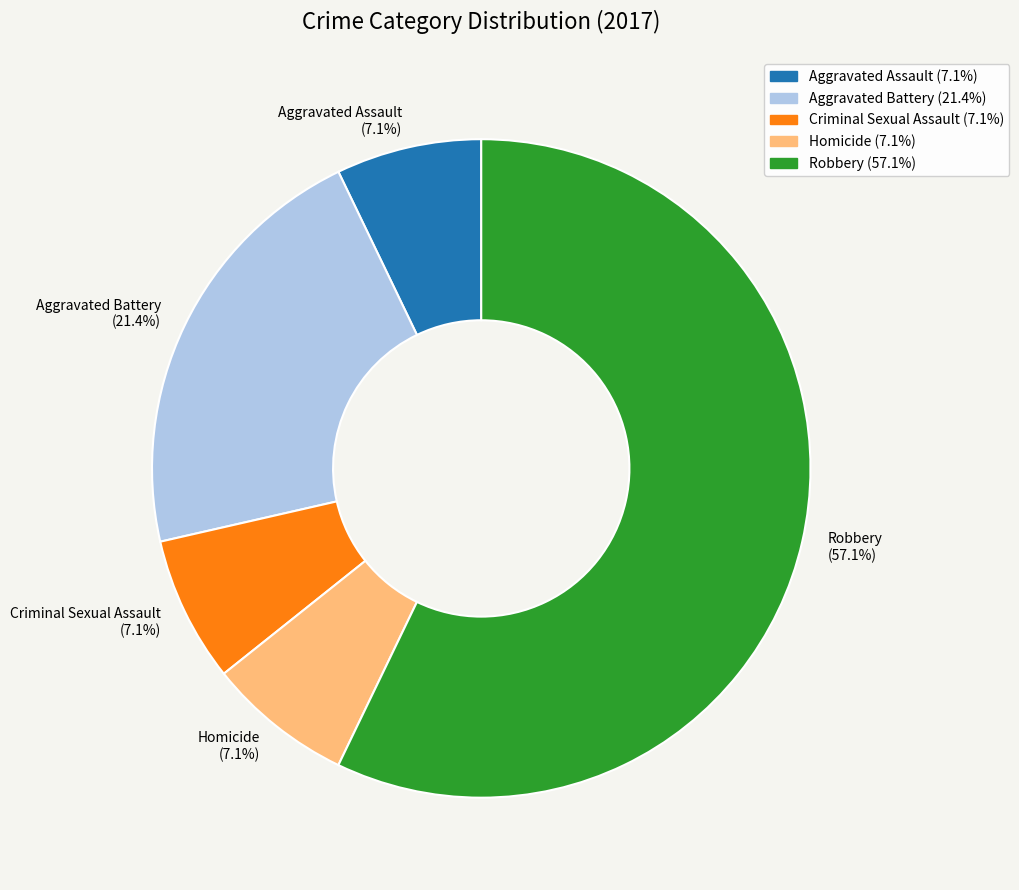

What is the largest slice in the pie chart?

Robbery (57.1%)